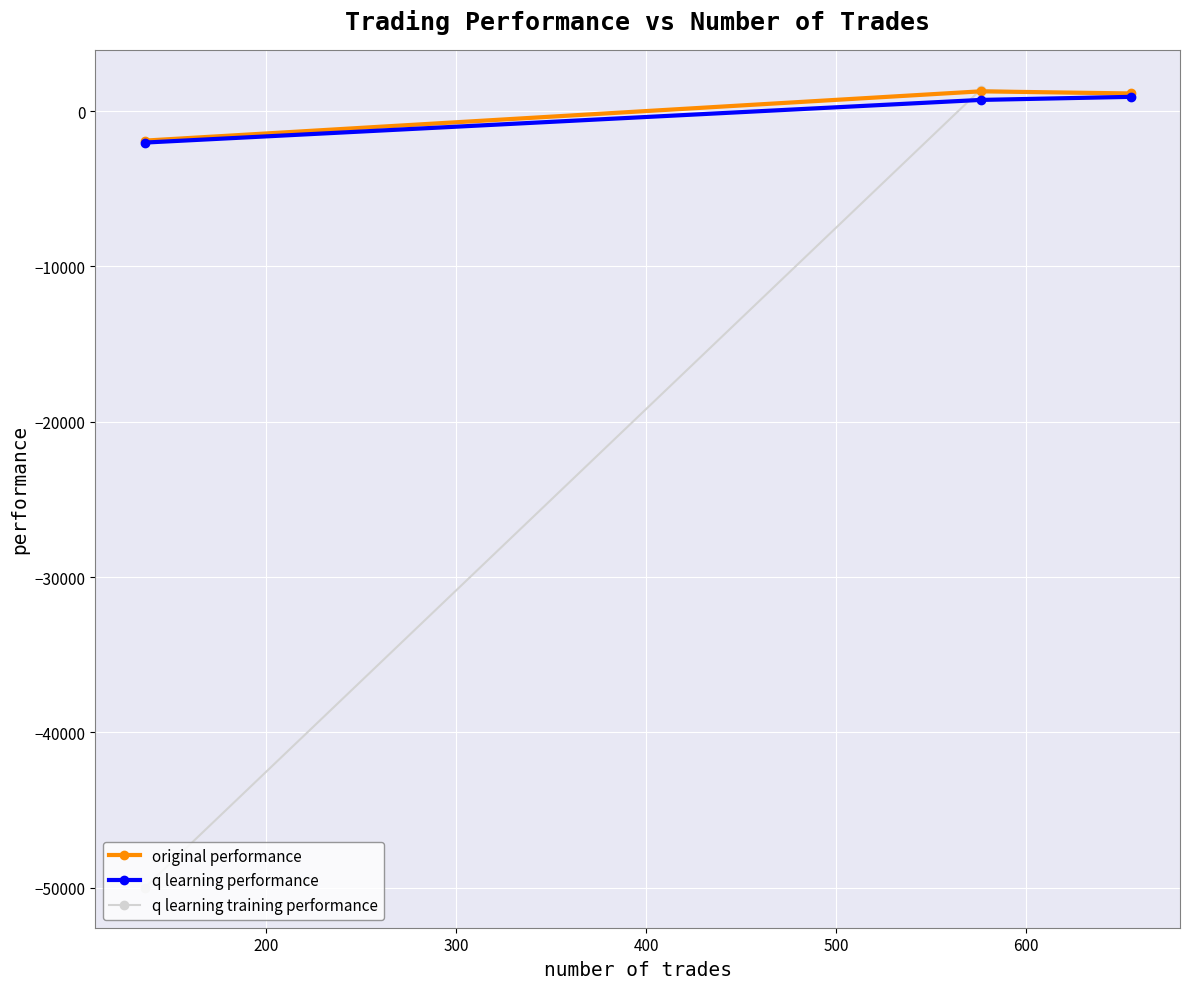

What is the value of the q learning performance point at the 1st from the left?

-2031.4